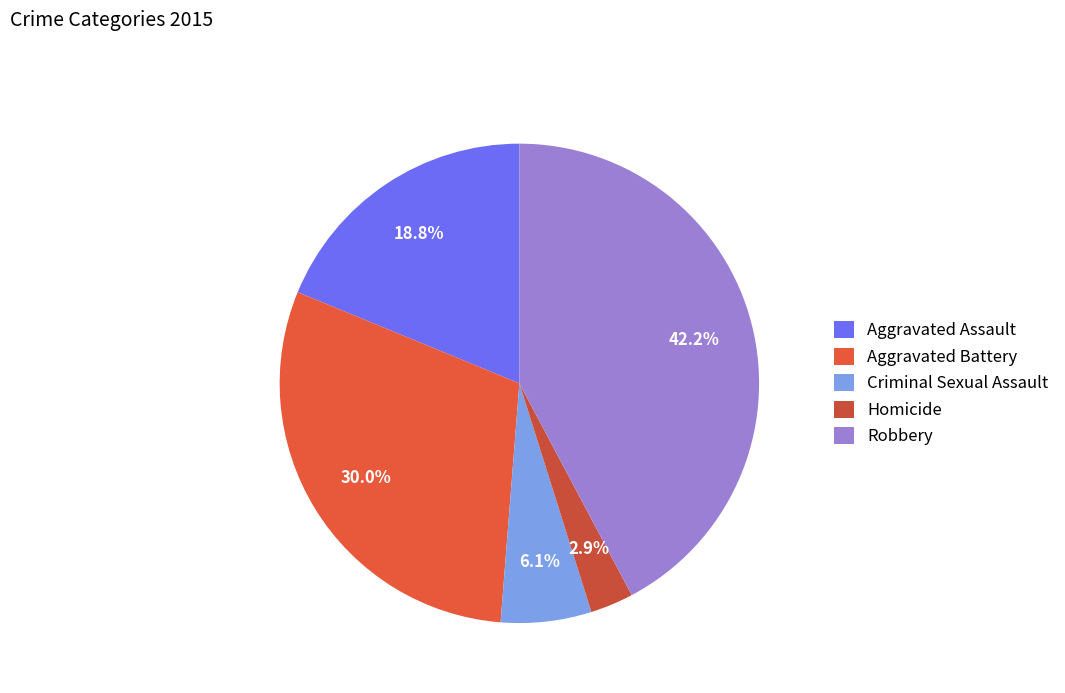

Combined, what portion of the pie is Aggravated Battery and Criminal Sexual Assault?

36.1%